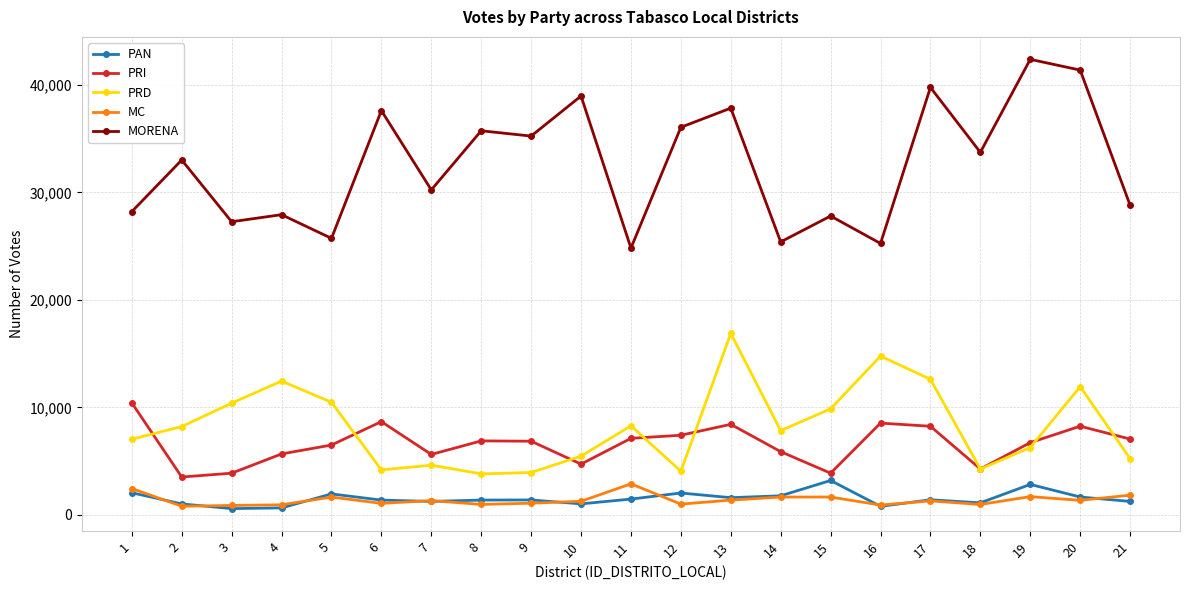

What is the total value across all series at 6?

52930